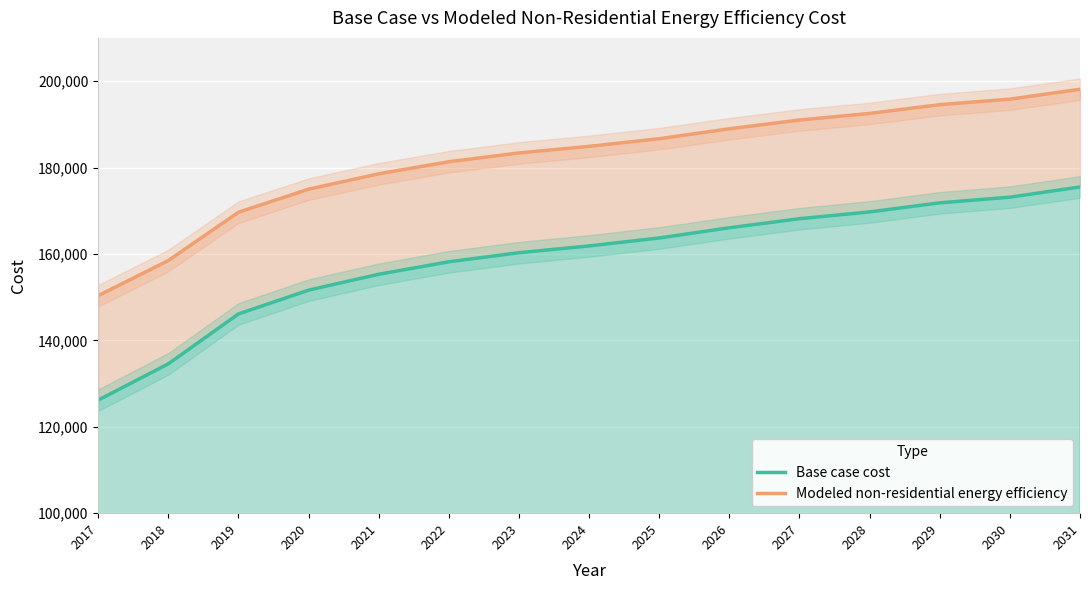

What is the difference between the Modeled non-residential energy efficiency values at 2017 and 2027?

40650.7